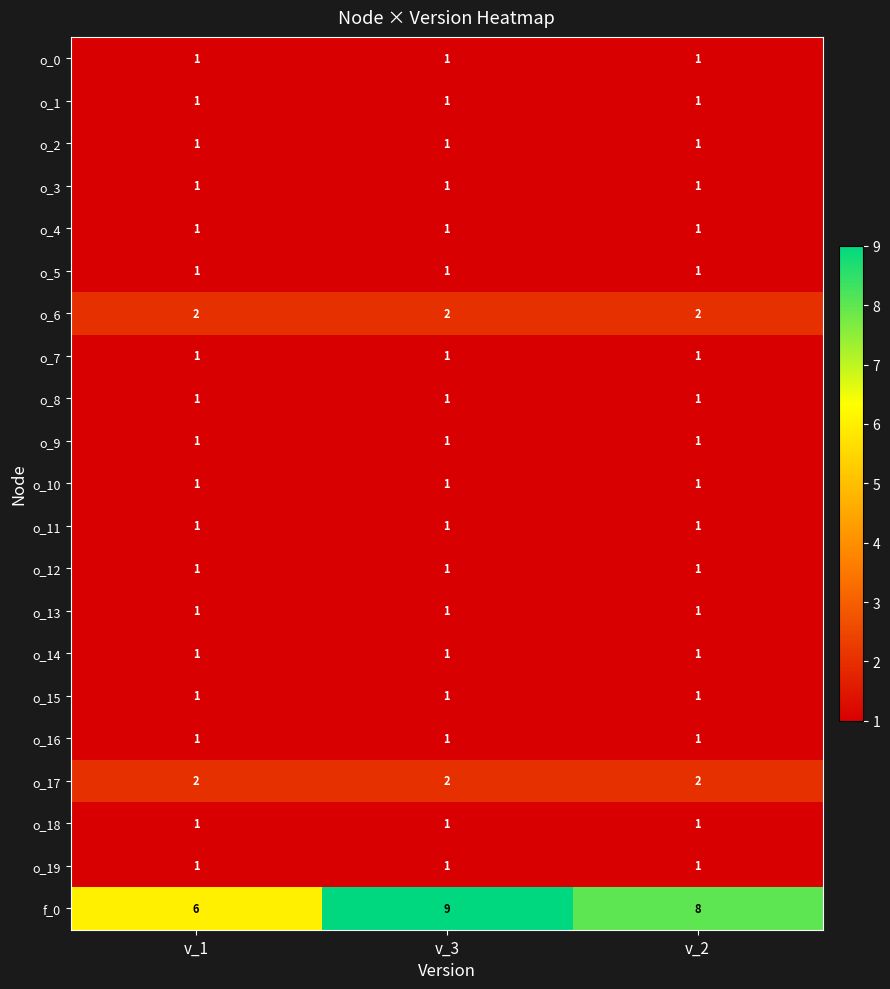

At which category does the chart reach its peak across all series?

v_3